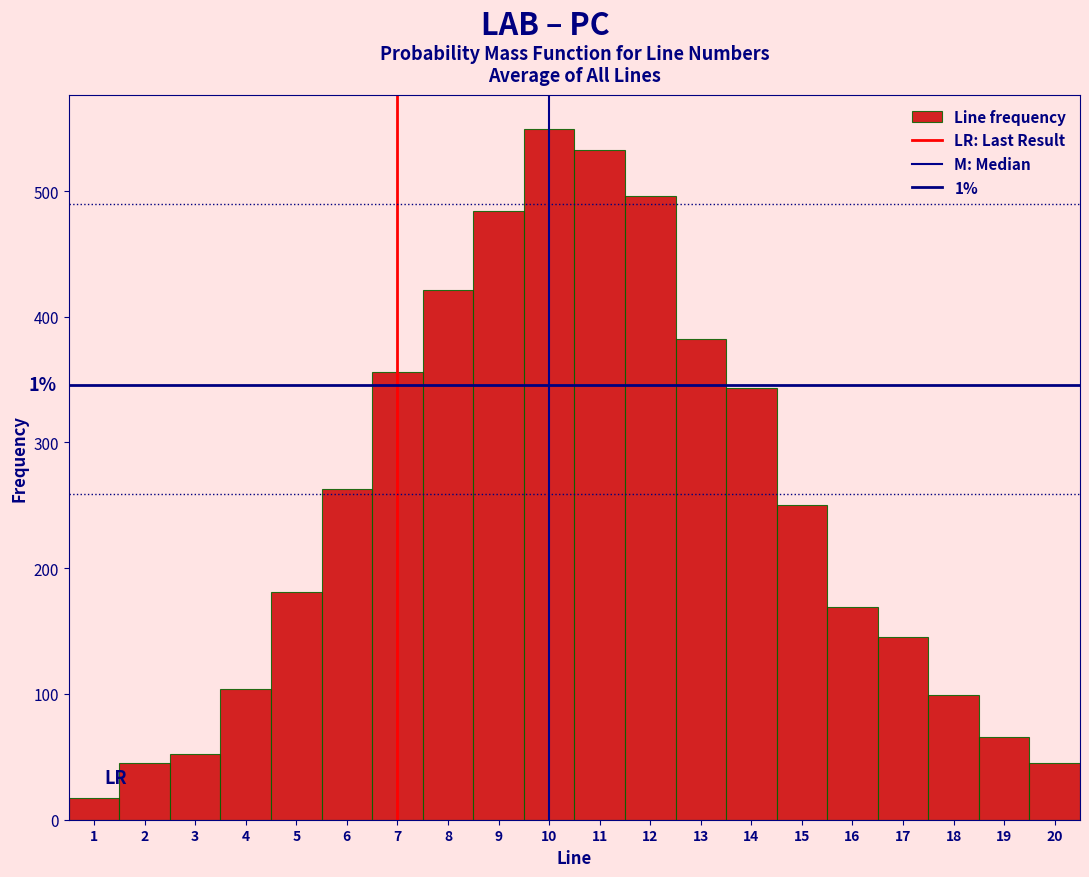

Which range on the x-axis has the tallest bar?

9.5 to 10.5